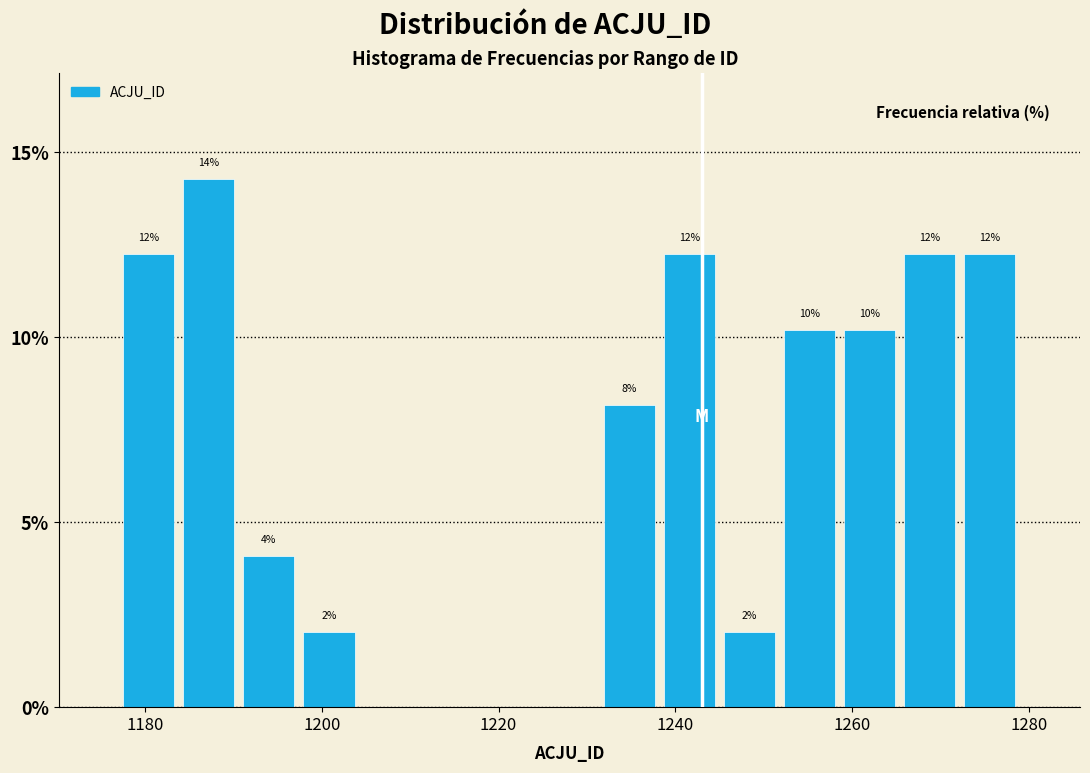

Around what value on the x-axis is the tallest bar? Give the approximate position of its centre, as read against the axis.

1188